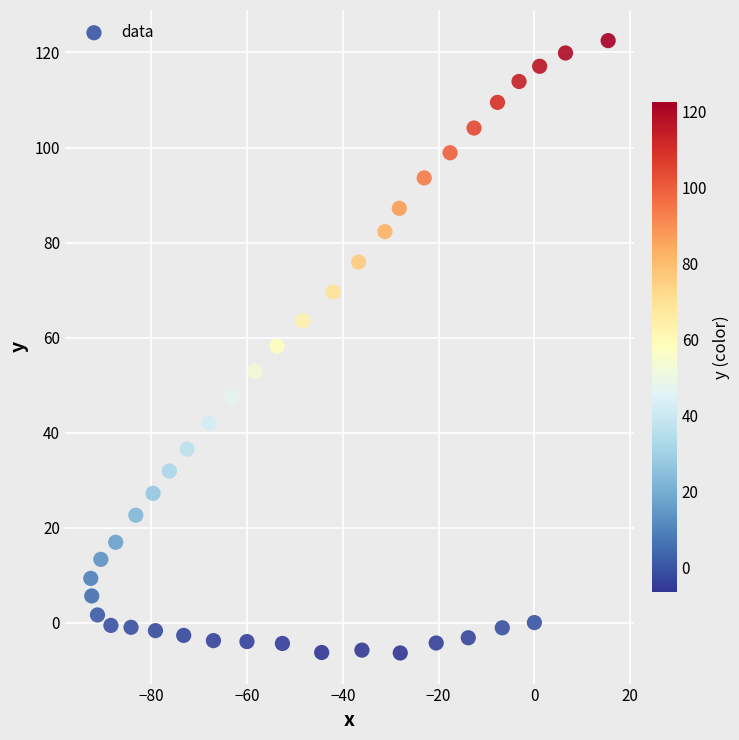

What is the range of X values (max minus min)?

108.0